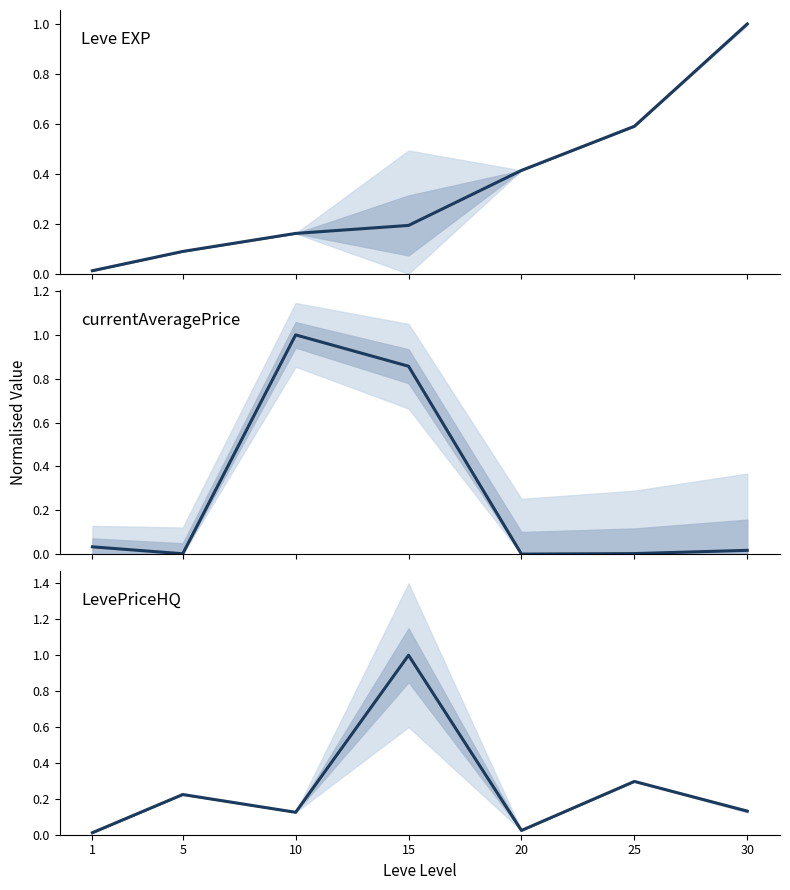

Is it true that LevePriceHQ equals 0.4 at 15?

False